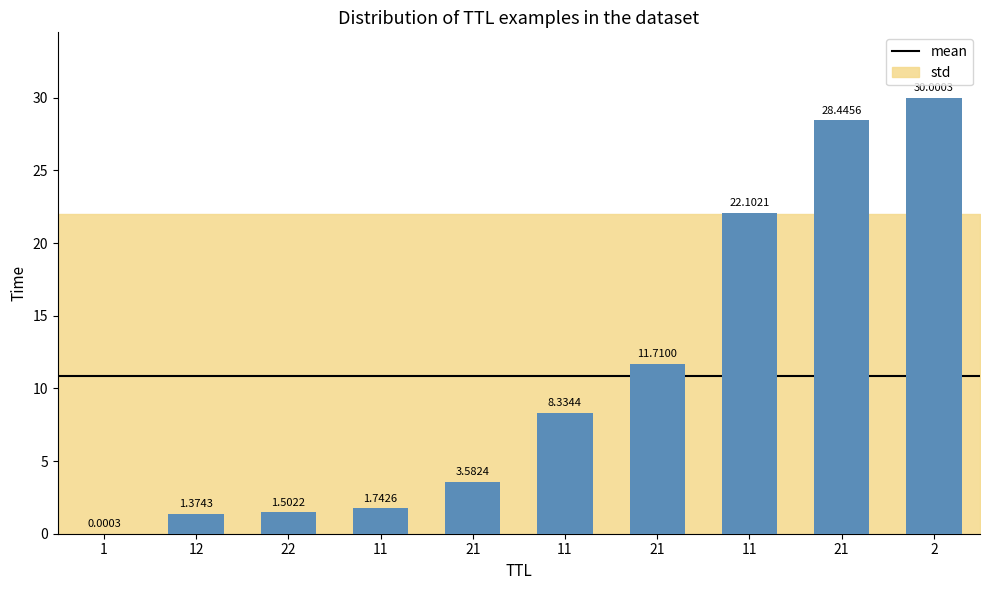

How many data points are above 8?

5